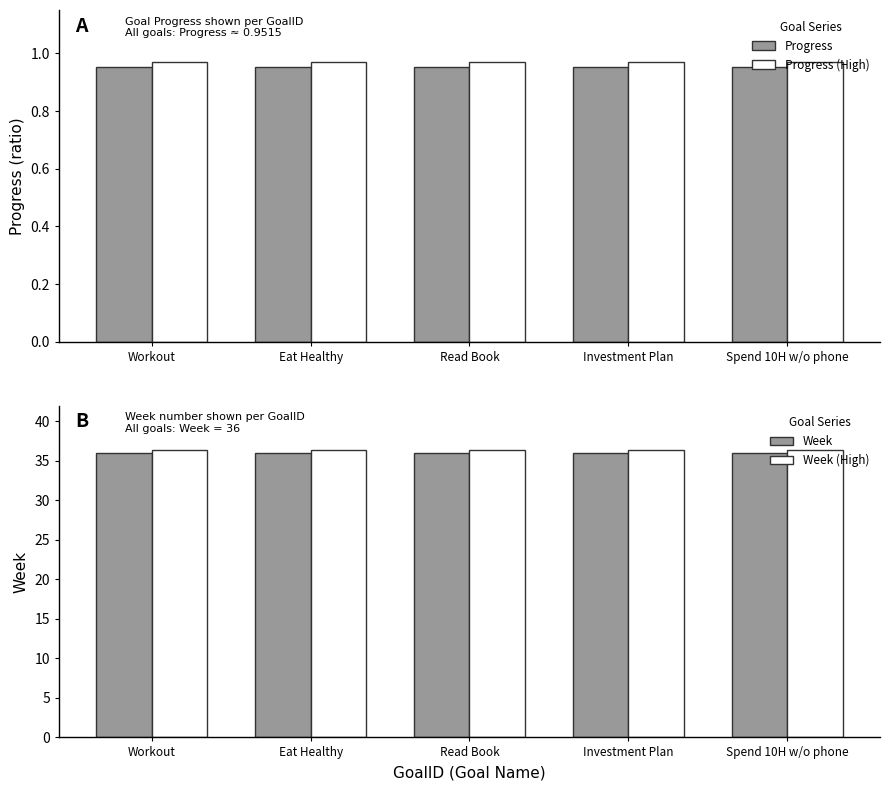

Between Read Book and Investment Plan, which series saw the biggest shift?

Progress